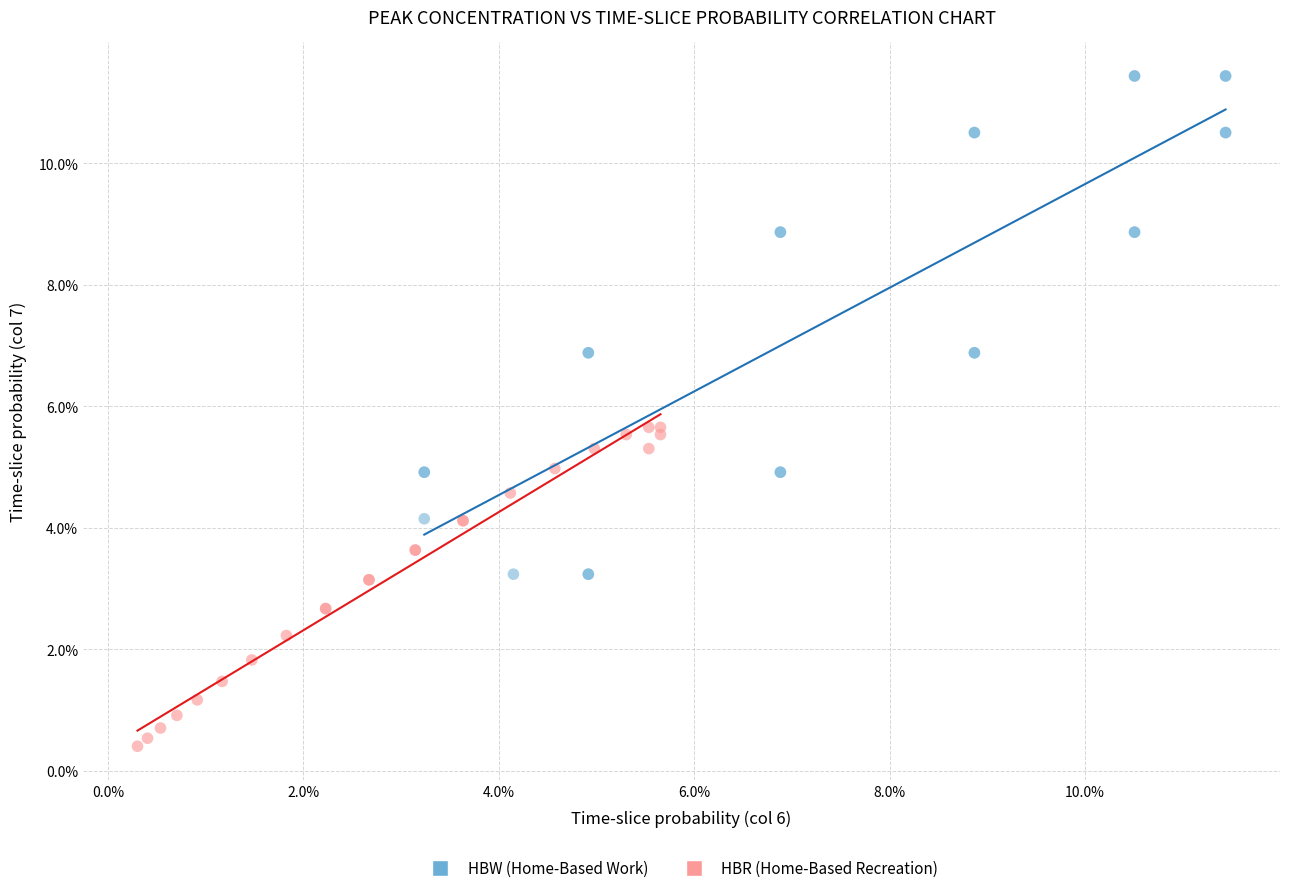

What are all the series names shown in the legend?

HBW (Home-Based Work), HBR (Home-Based Recreation)